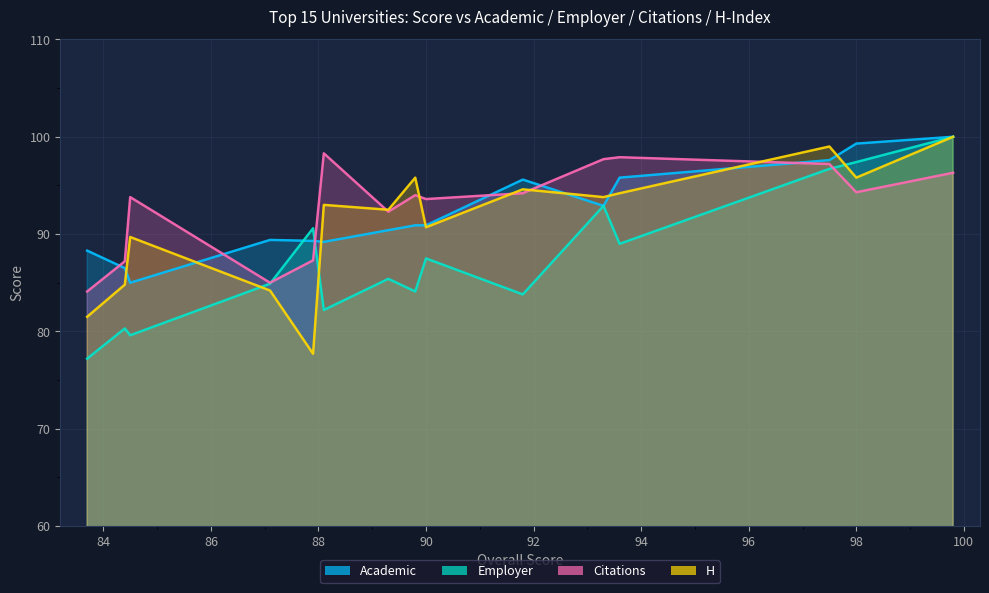

Which series has the widest spread of values?

Employer